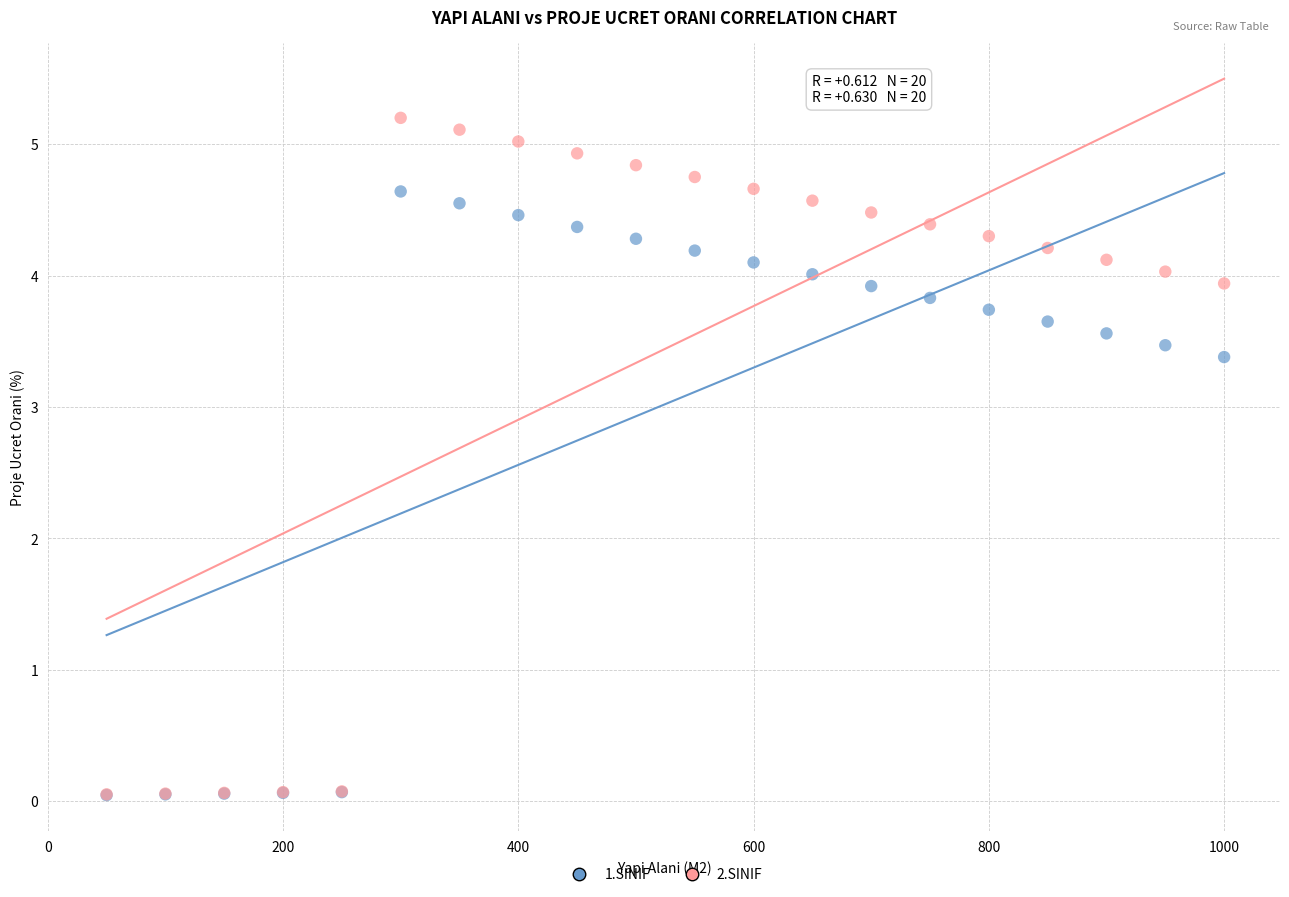

Across all series, what Y value is closest to 2?

3.4